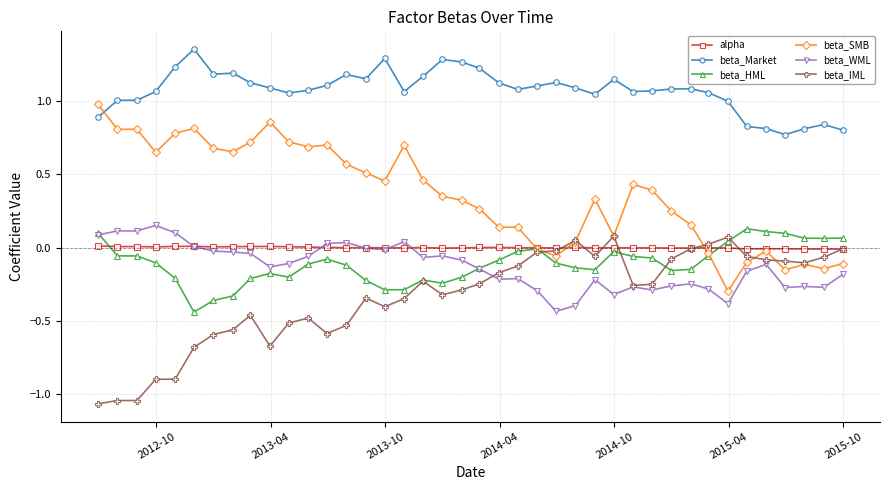

True or false: beta_SMB has more than 2 points higher than both neighbors.

True